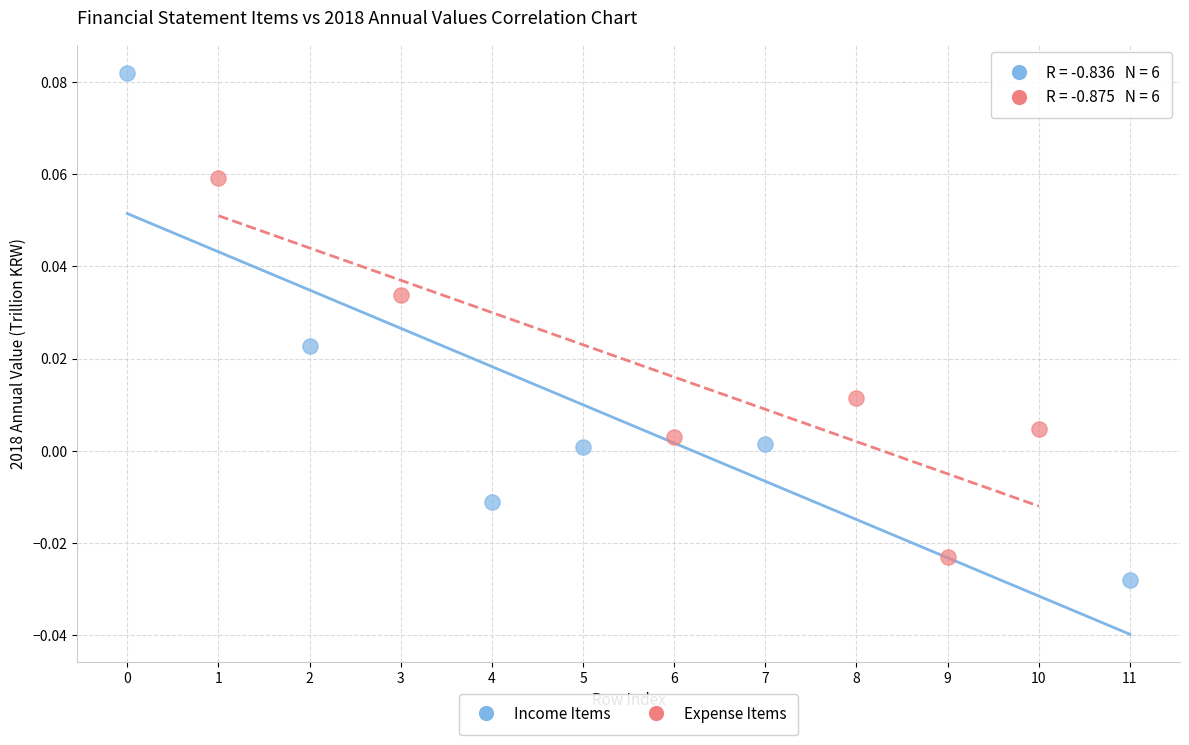

What are all the series names shown in the legend?

Income Items, Expense Items